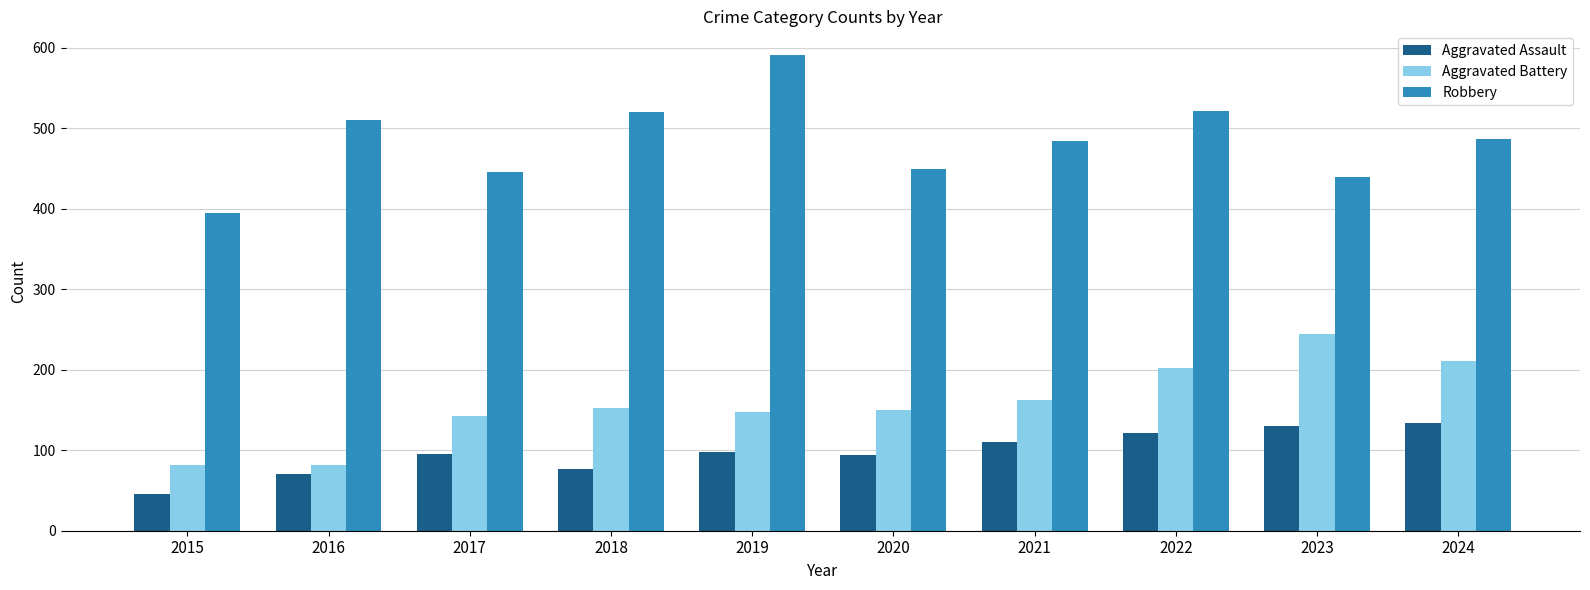

Between 2017 and 2024, which series saw the biggest shift?

Aggravated Battery